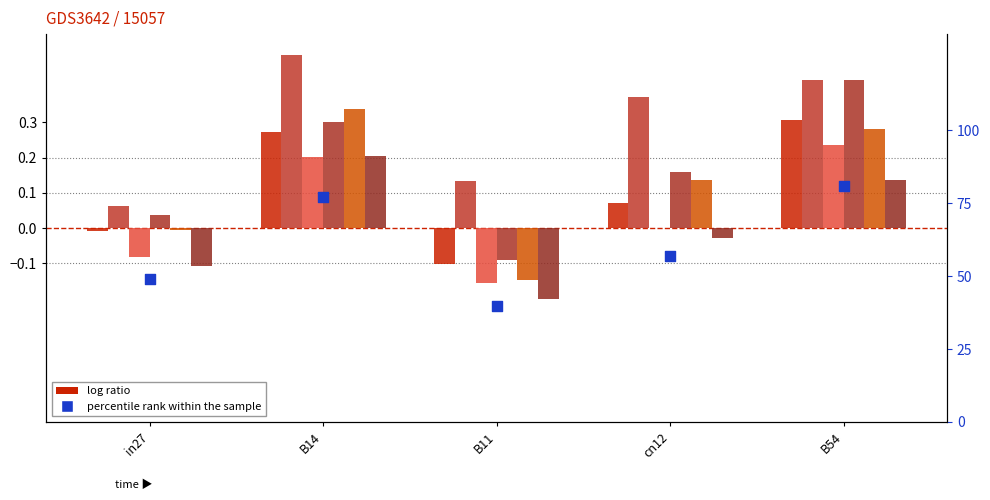

At which category is the sum across all series the highest?

B14